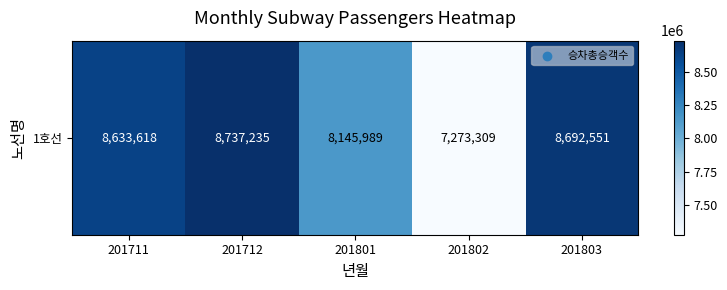

What is the change in value from 201712 to 201803?

-44684